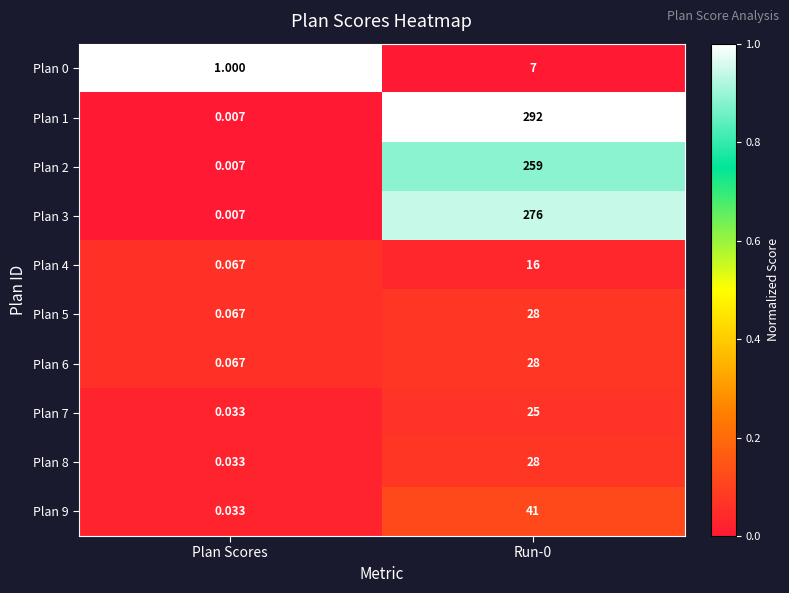

What is the total value across all series at Run-0?

1000.0